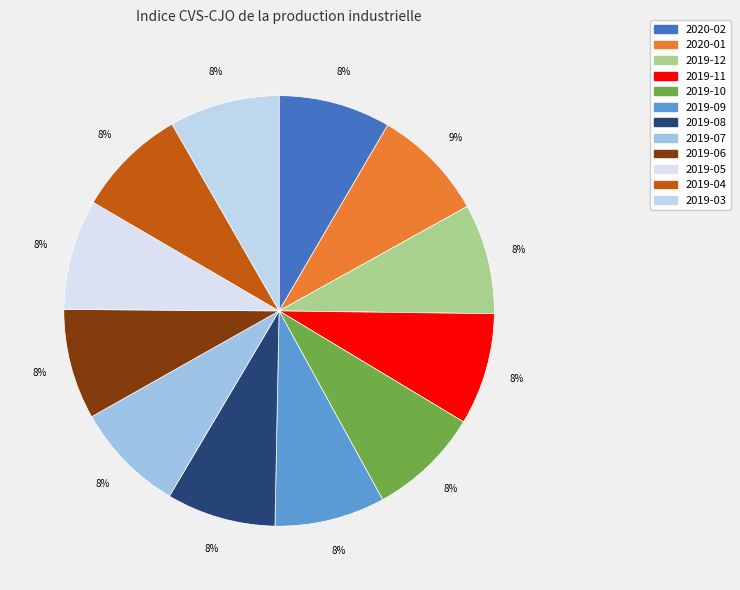

How many segments does this pie chart have?

12